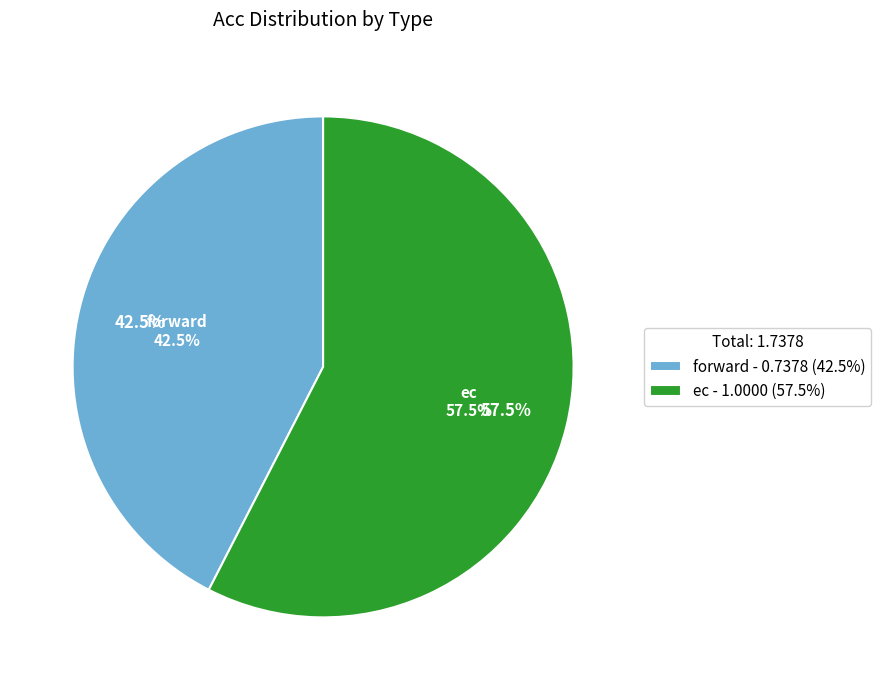

What is the largest slice in the pie chart?

ec